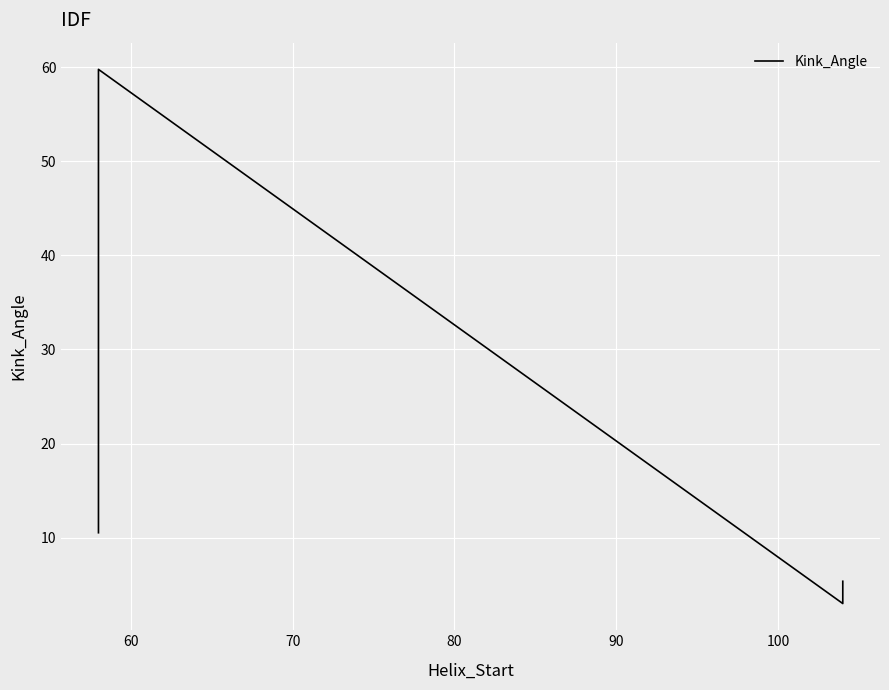

What is the greatest value displayed?

59.8